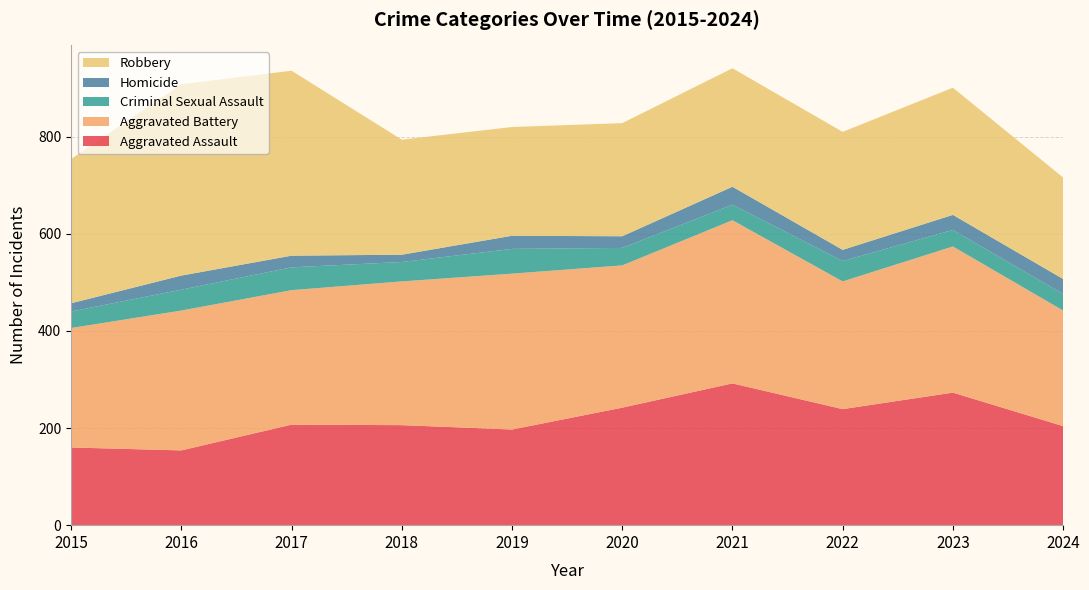

Reading left to right, transcribe all the data shown in this chart.

Aggravated Assault: 2015=160	2016=154	2017=207	2018=206	2019=197	2020=242	2021=292	2022=239	2023=273	2024=204
Aggravated Battery: 2015=246	2016=288	2017=277	2018=296	2019=321	2020=293	2021=336	2022=263	2023=301	2024=238
Criminal Sexual Assault: 2015=34	2016=43	2017=47	2018=40	2019=51	2020=36	2021=32	2022=42	2023=34	2024=34
Homicide: 2015=17	2016=29	2017=24	2018=15	2019=27	2020=24	2021=37	2022=23	2023=31	2024=31
Robbery: 2015=297	2016=394	2017=381	2018=237	2019=224	2020=233	2021=244	2022=243	2023=262	2024=209